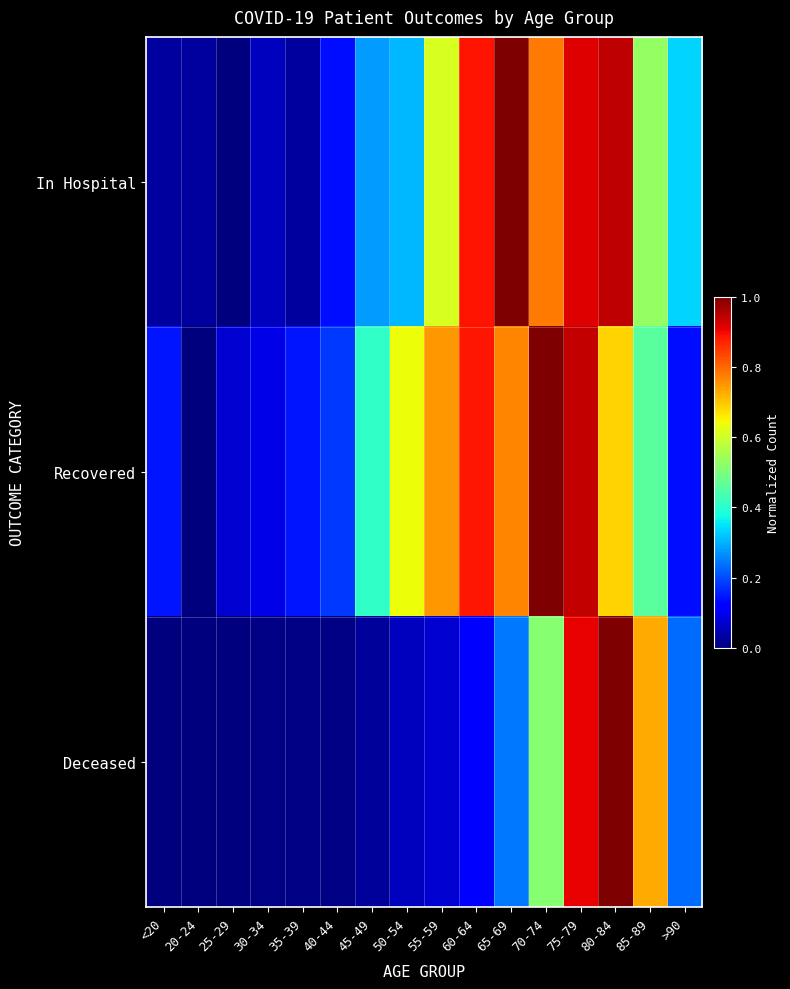

Which label corresponds to the smallest value in the chart?

25-29